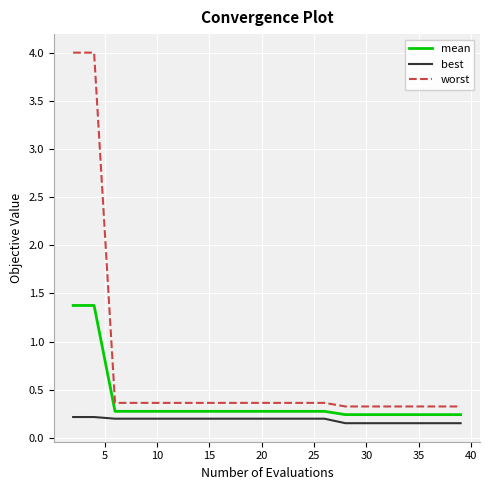

List the series in order of their overall mean, lowest first.

best, mean, worst